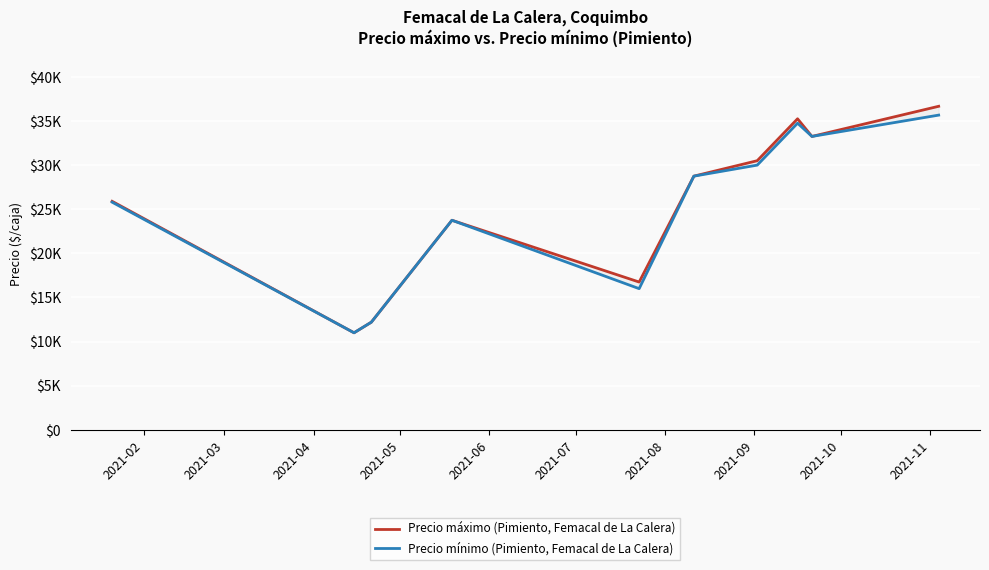

Where is Precio máximo (Pimiento, Femacal de La Calera) nearest to the value 23833?

2021-05